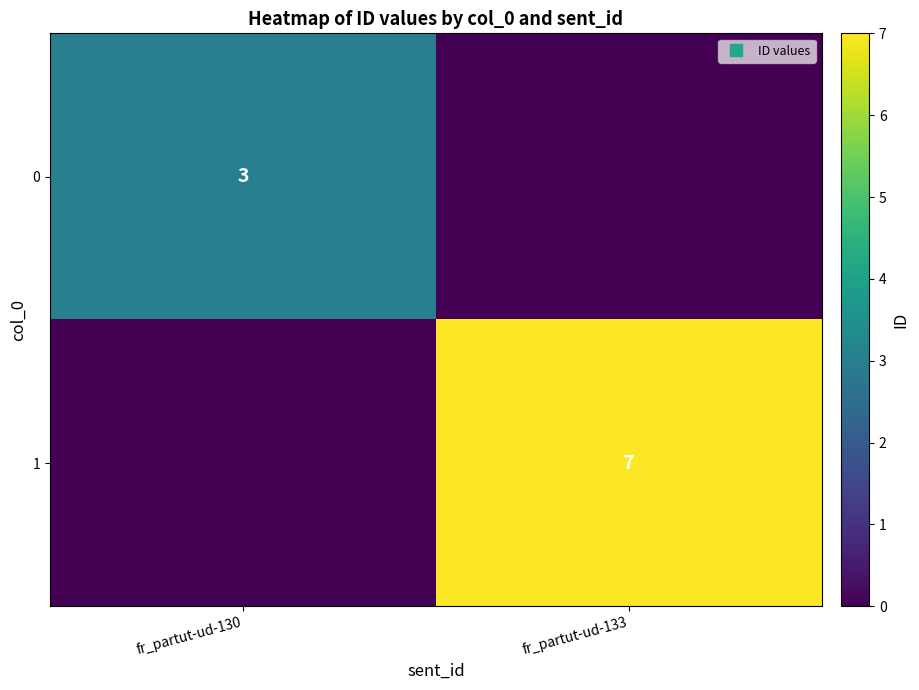

Count the 1 values in the range 0 to 7.

2